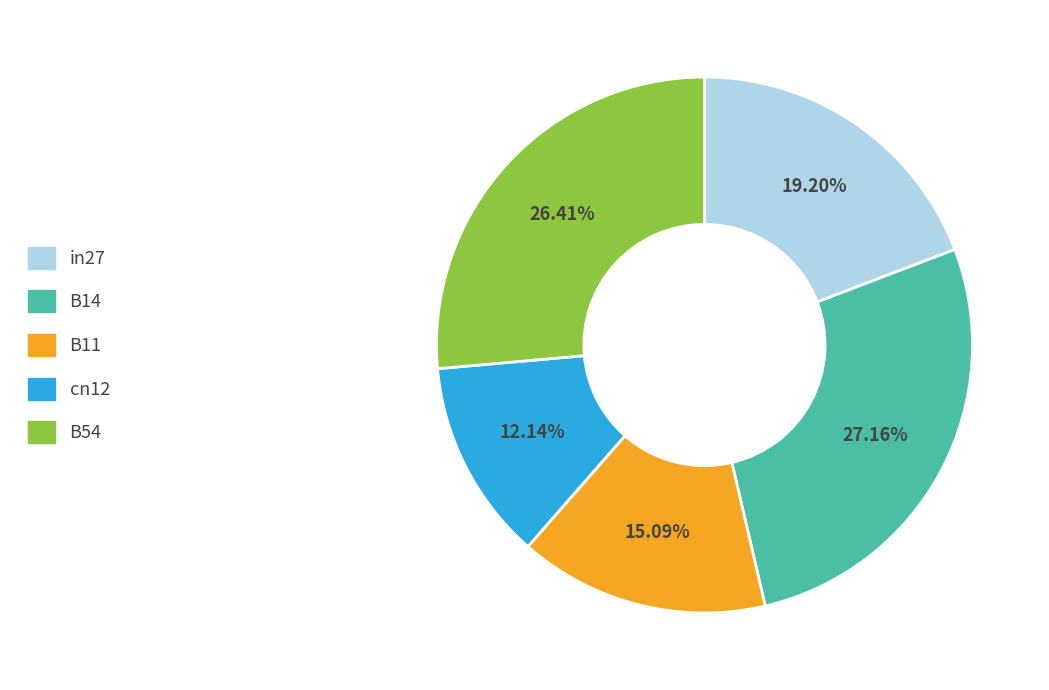

What is the largest slice in the pie chart?

B14